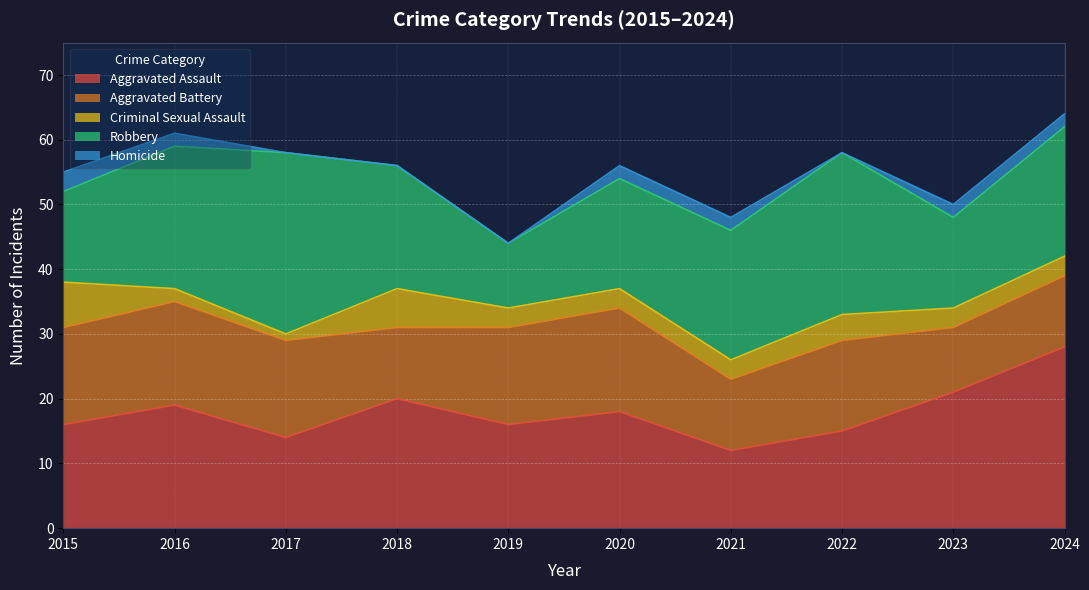

At which label does Aggravated Assault reach its peak?

2024